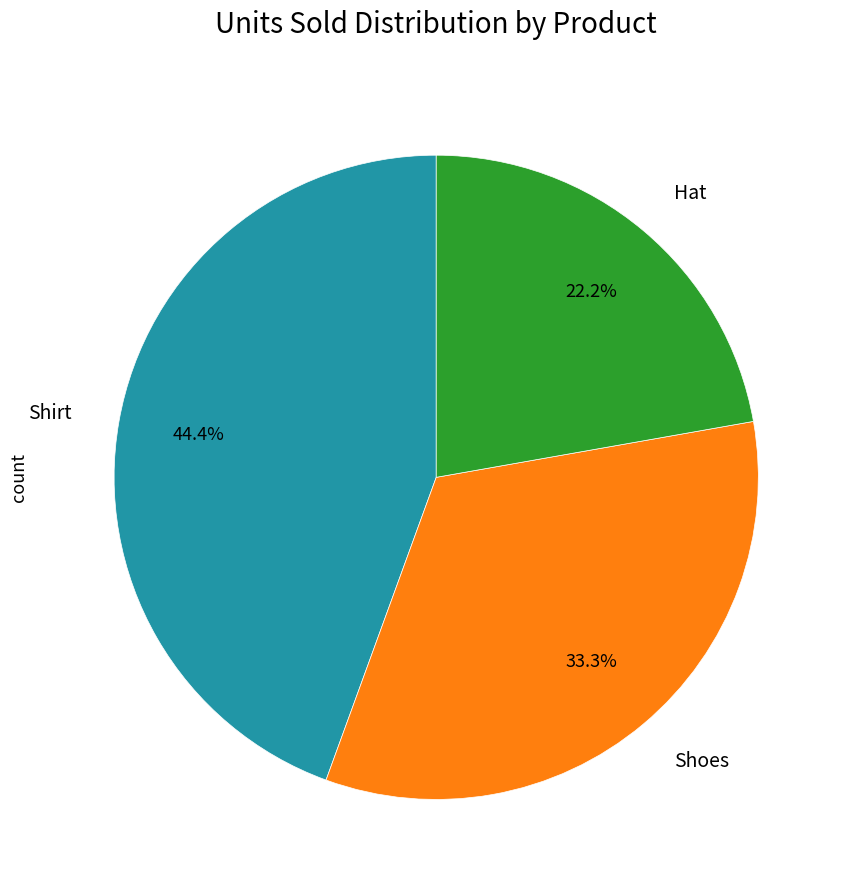

Is there a majority slice in this chart?

No